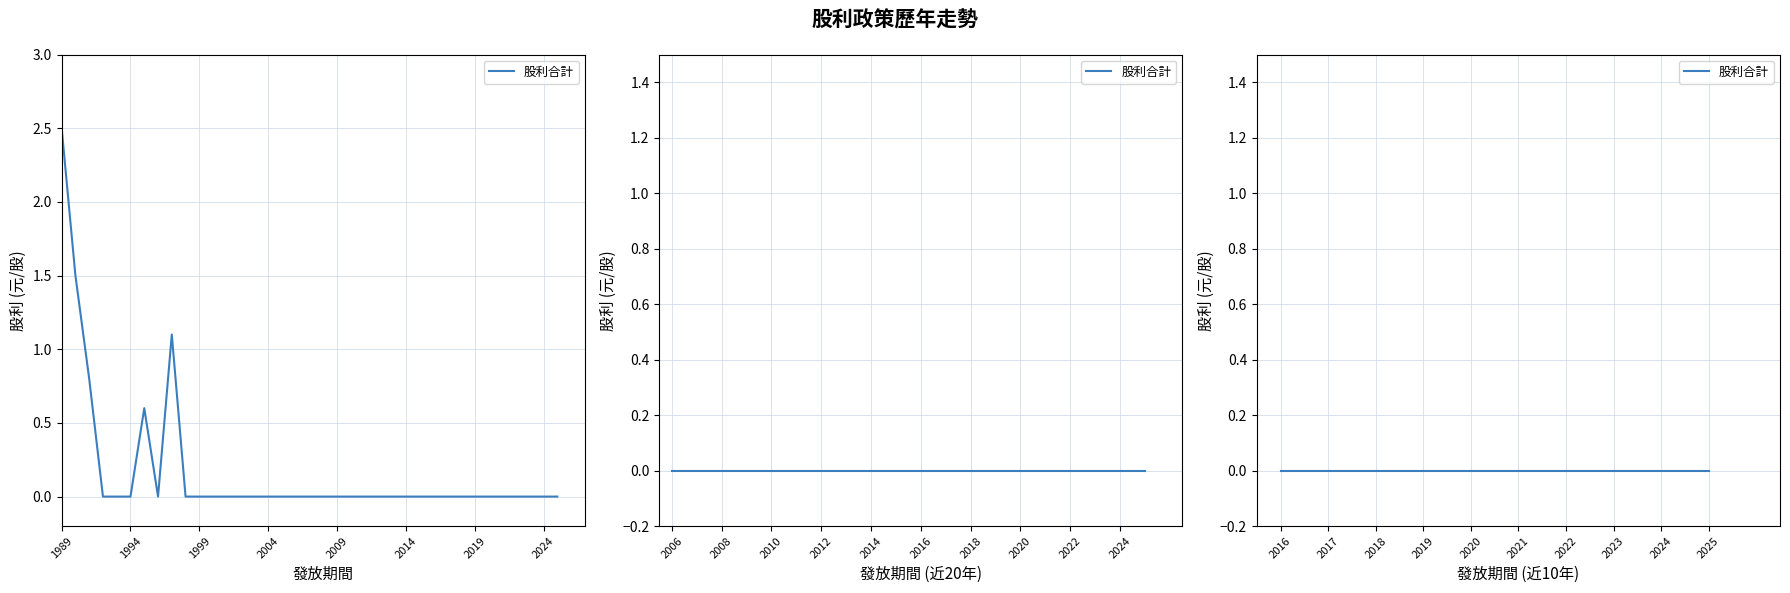

True or false: 現金股利合計 has more than 2 points higher than both neighbors.

False